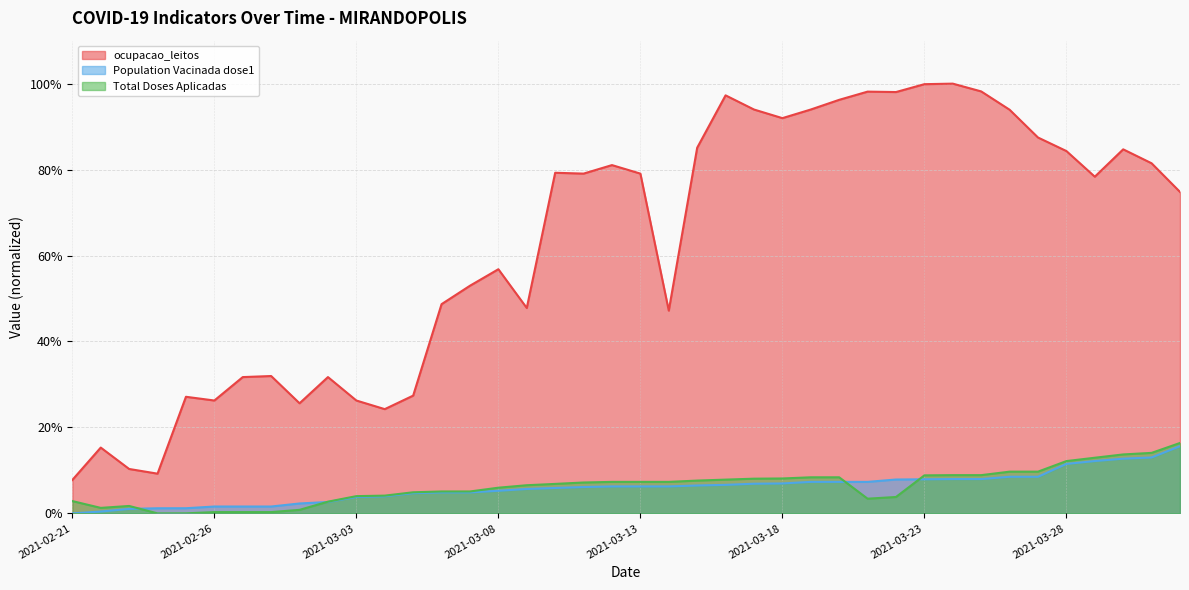

How many lines are shown in the chart?

3